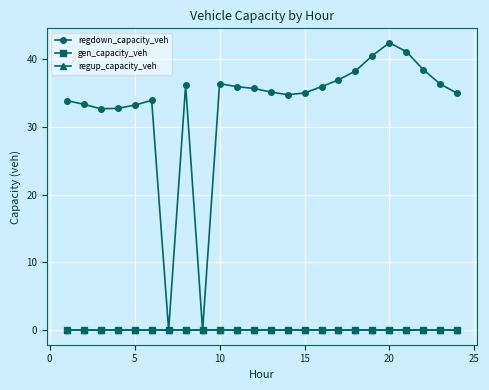

Does the chart have visible grid lines?

Yes